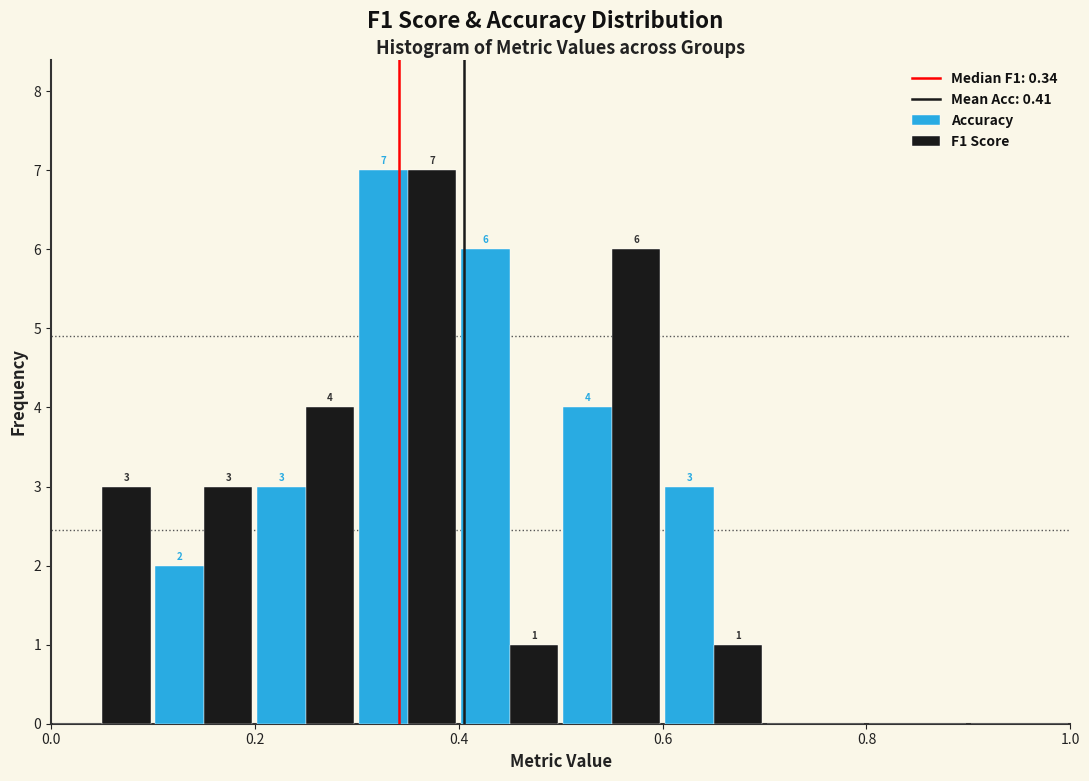

In the Accuracy series, which range on the x-axis has the tallest bar?

0.3 to 0.4